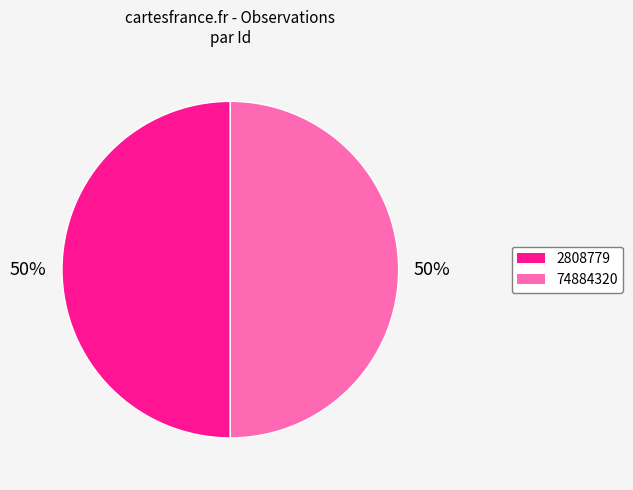

True or false: 74884320 accounts for 50% of the total.

True